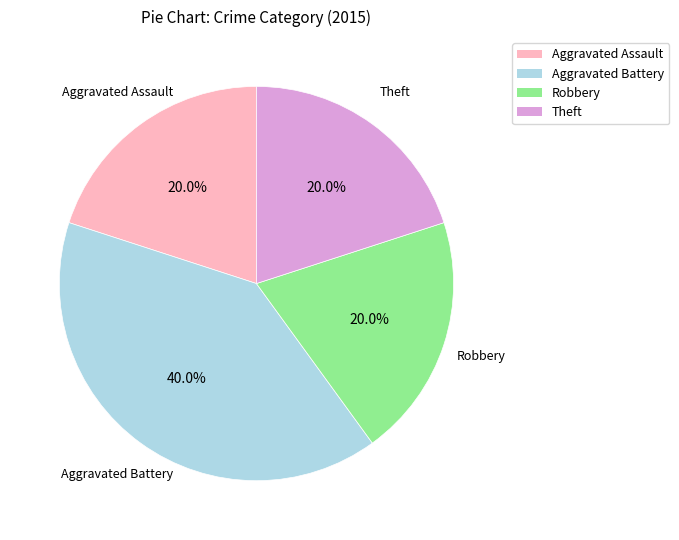

What percentage is NOT represented by Aggravated Assault?

80.0%